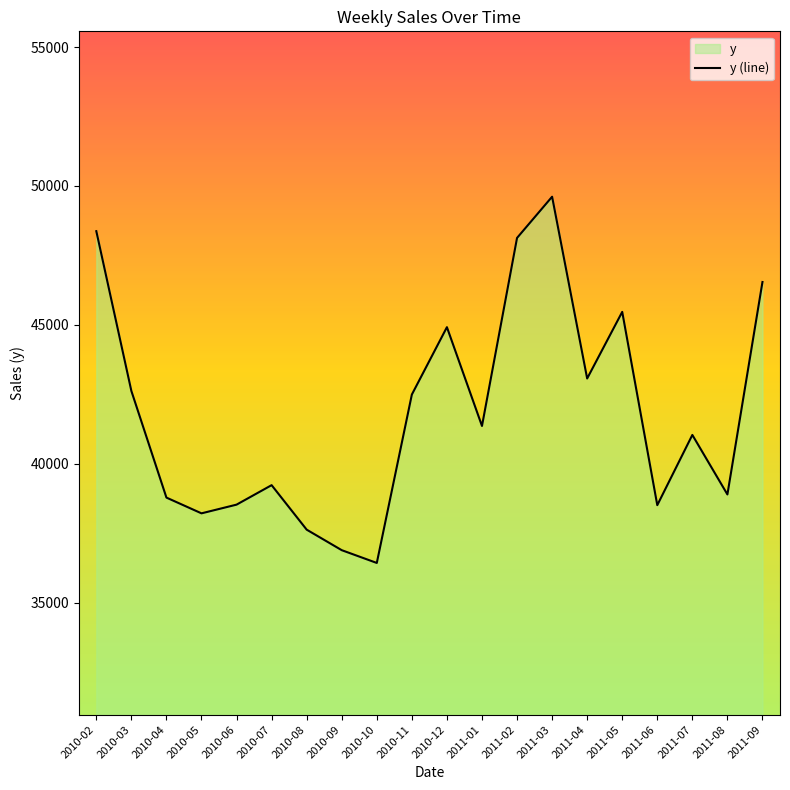

What is the minimum value shown in the chart?

36429.5